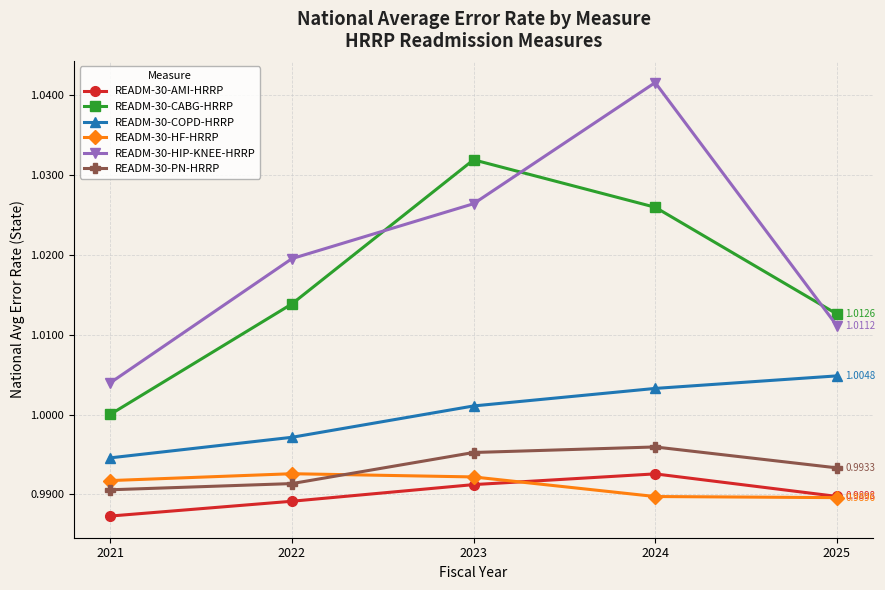

At which label does READM-30-PN-HRRP reach its peak?

2024